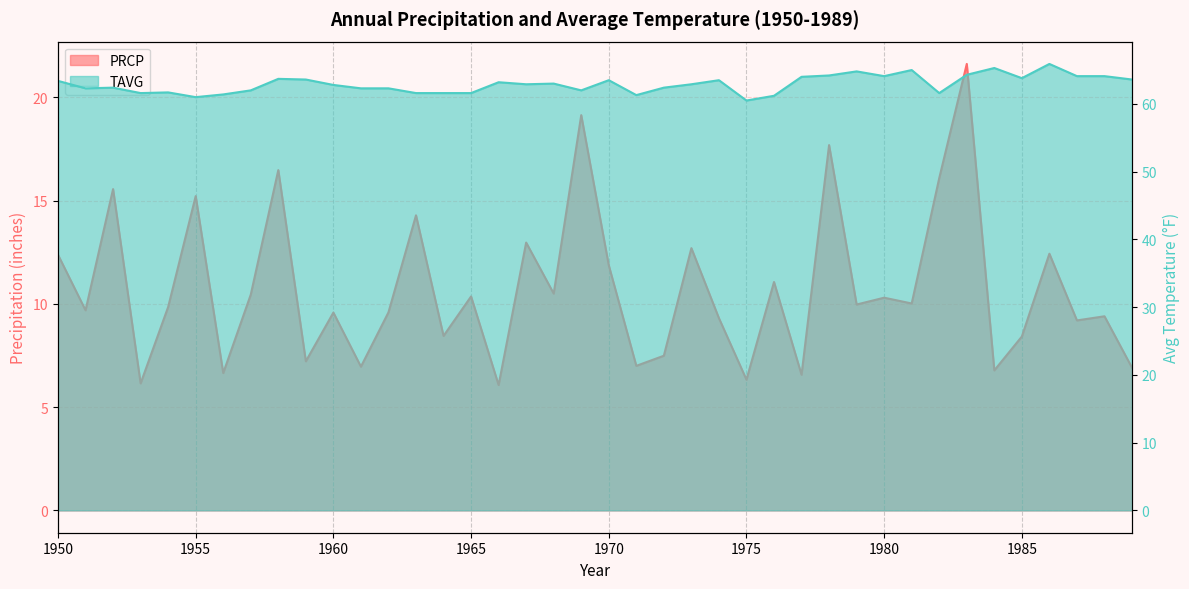

Which series has the largest range (max minus min)?

PRCP